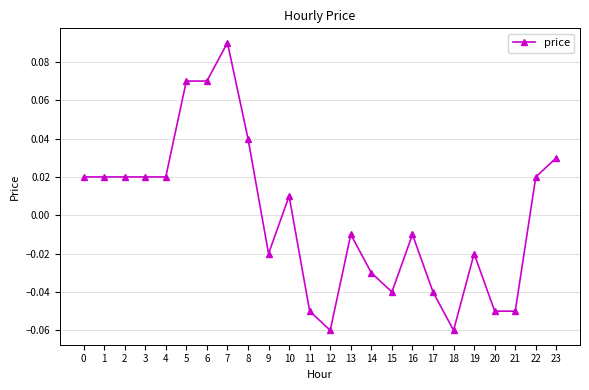

Which label corresponds to the largest value in the chart?

7